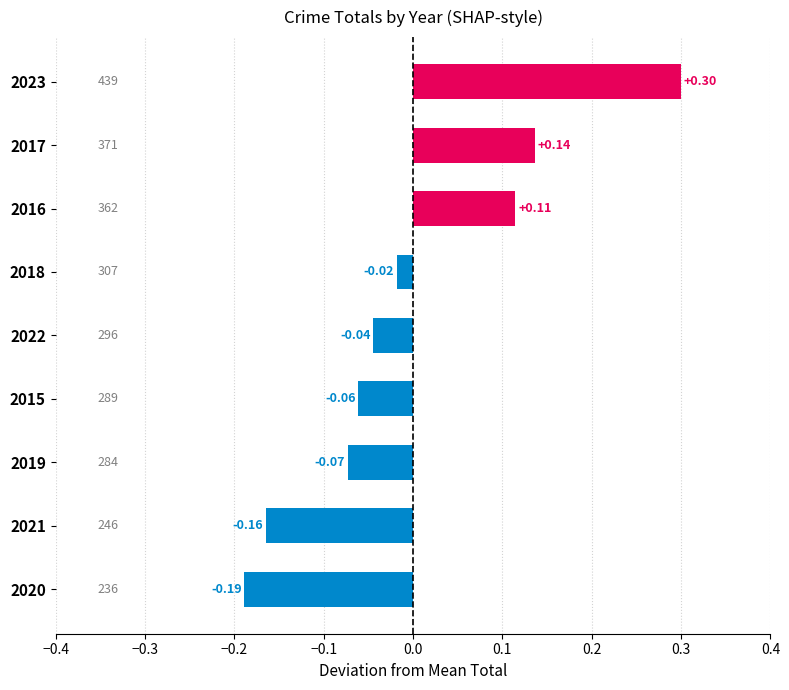

How many distinct data groups are displayed?

1